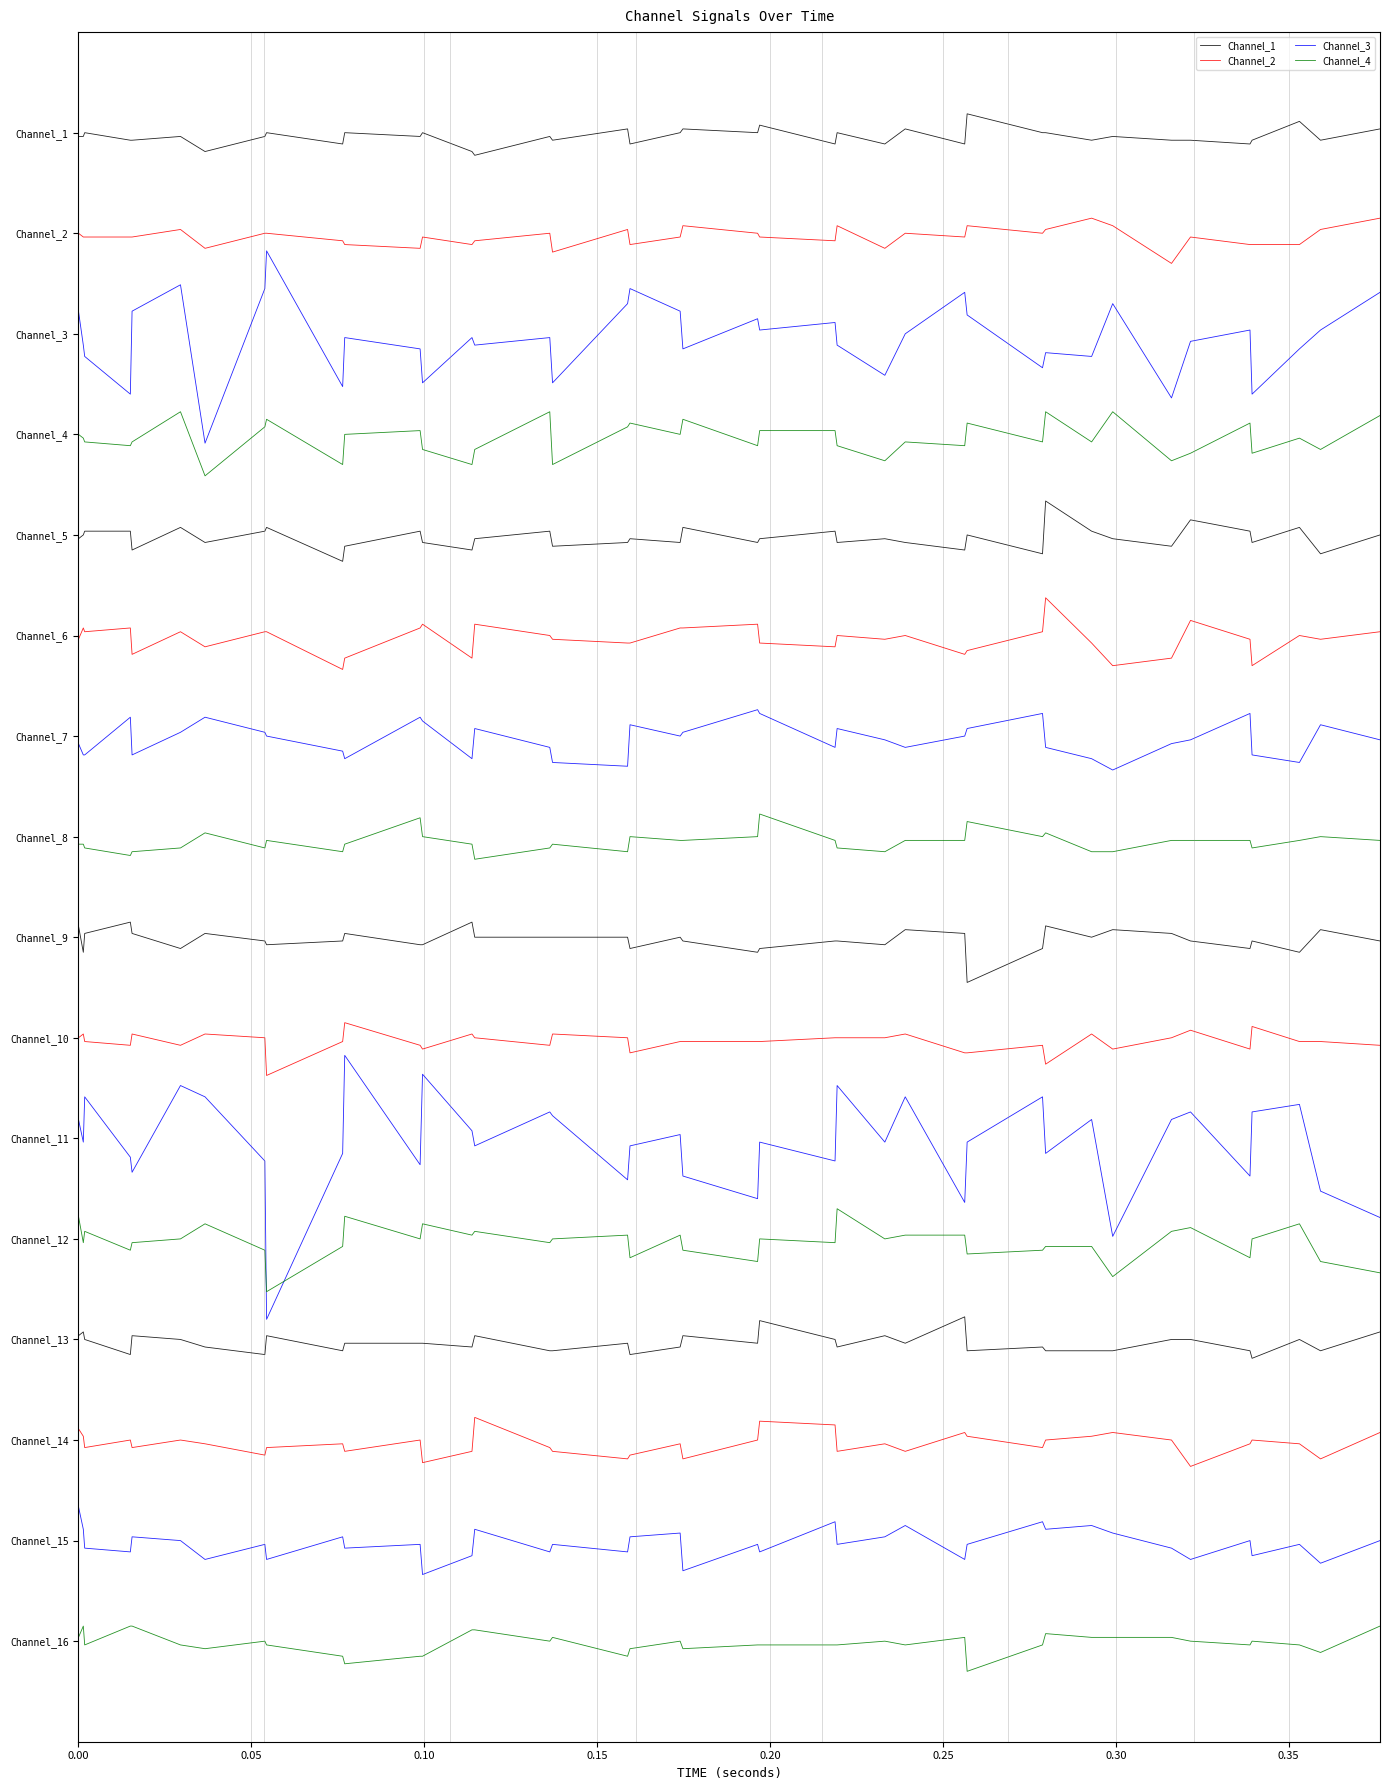

Does the chart display data point markers on the line(s)?

No